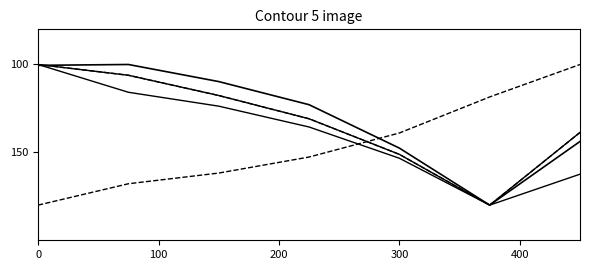

True or false: Utilidad despues de impuesto has a value of 223.0 at 300.

False